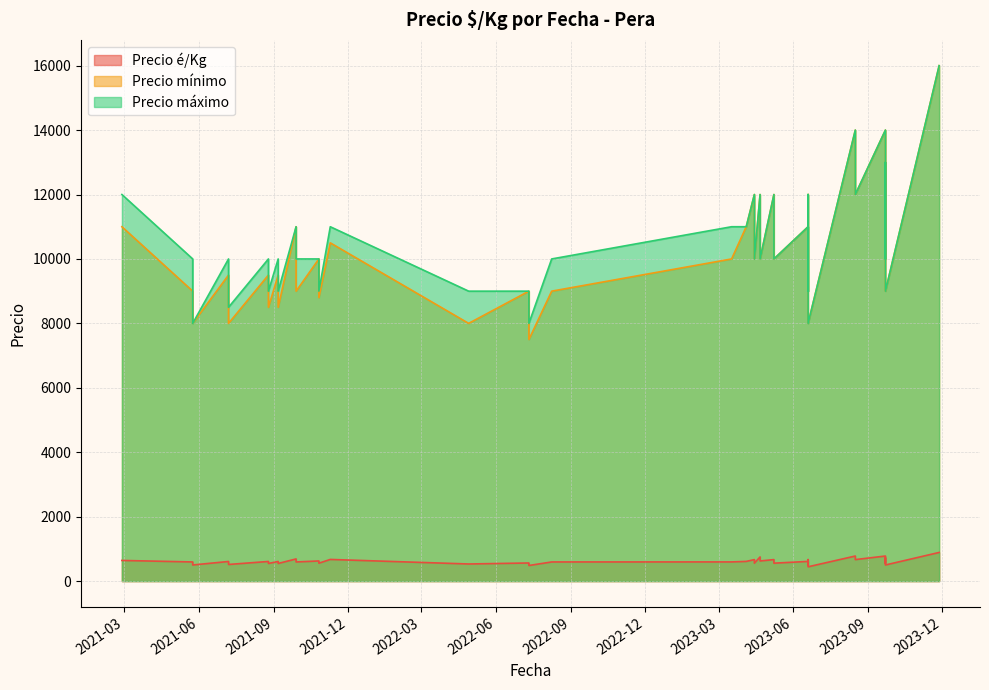

How many interior local peaks does the Precio mínimo series have?

14